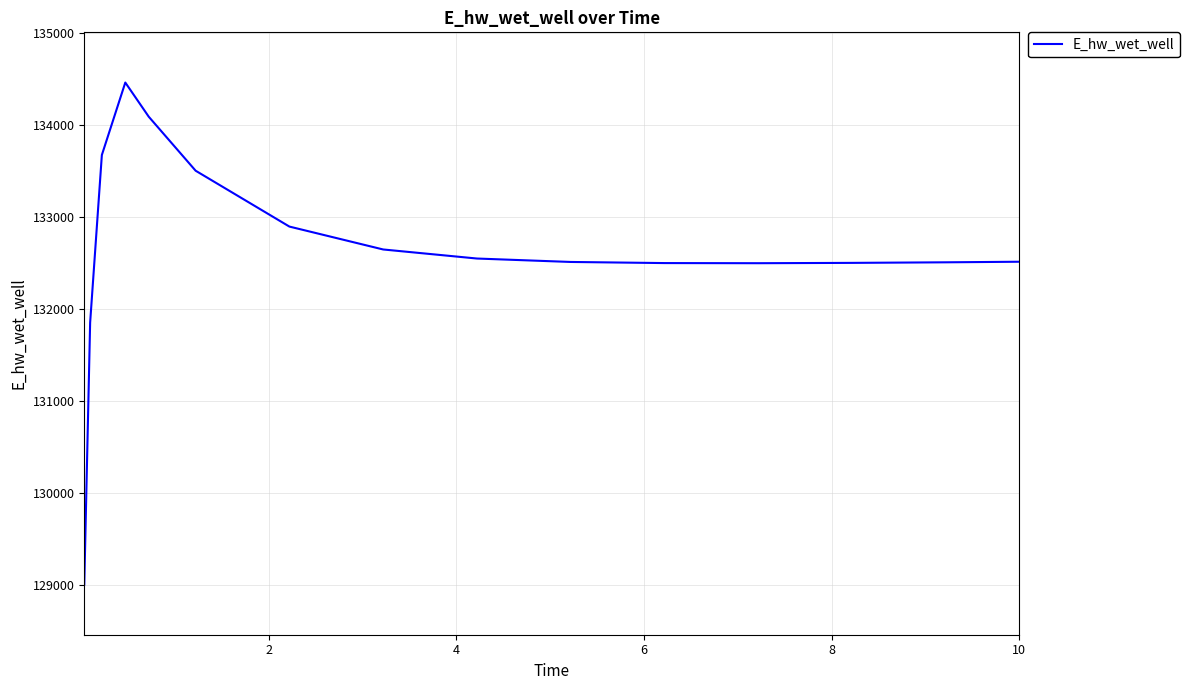

What is the minimum value shown in the chart?

129007.9